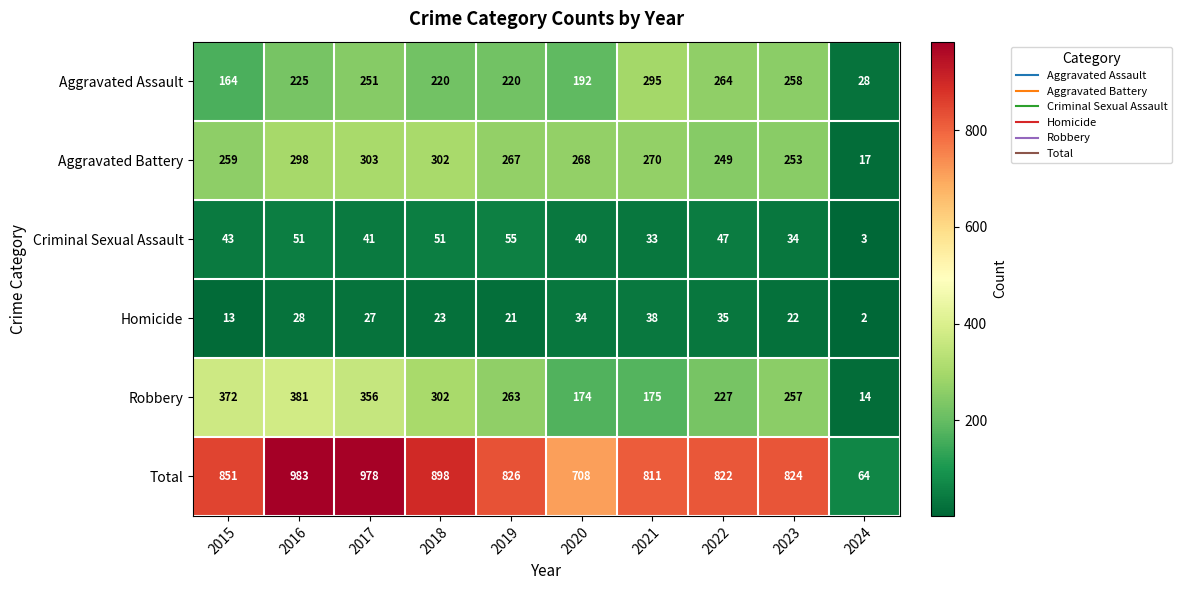

What is the sum of all Aggravated Assault values?

2117